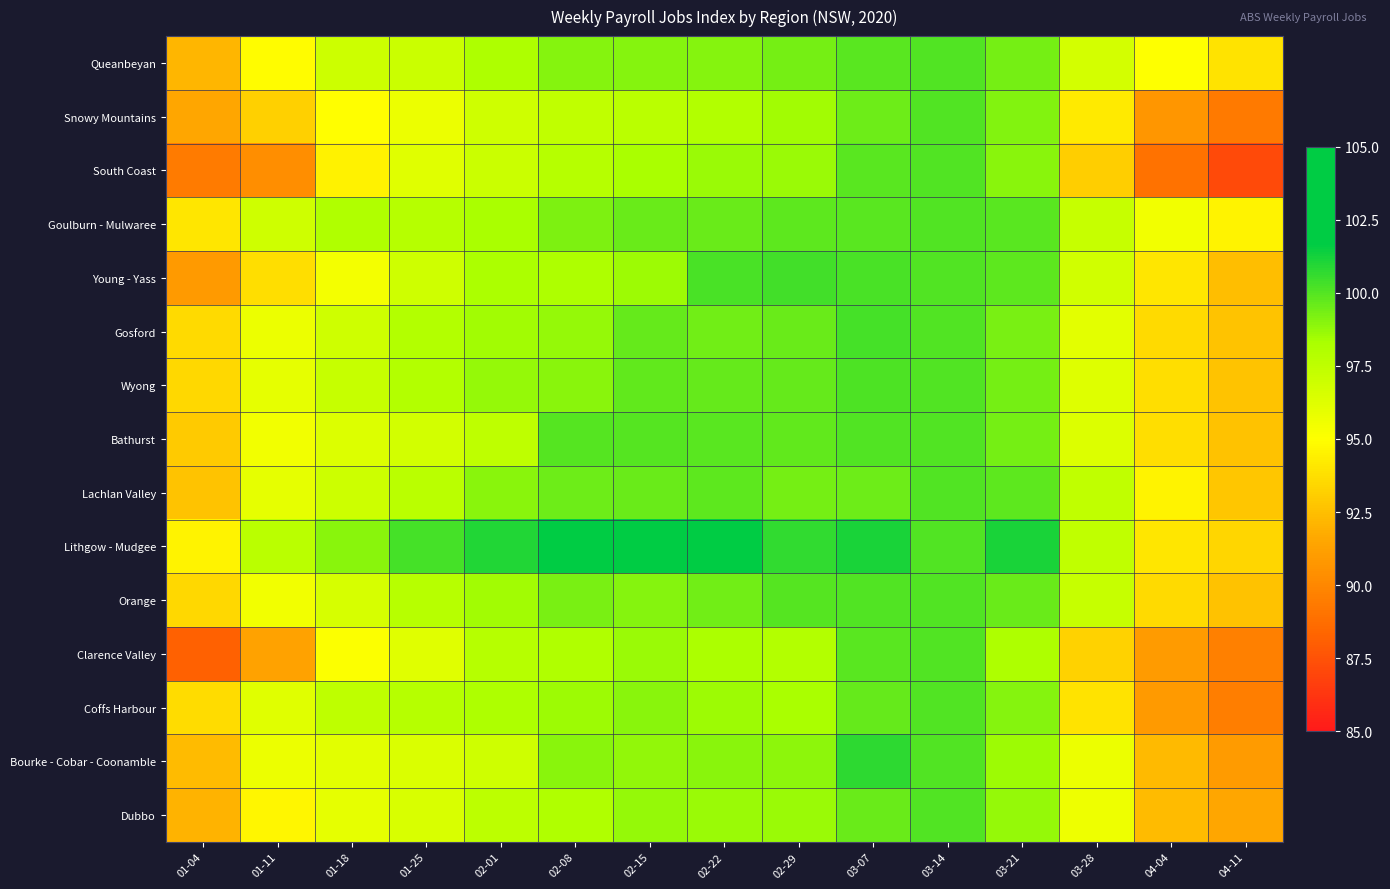

At which category is the sum across all series the highest?

03-07